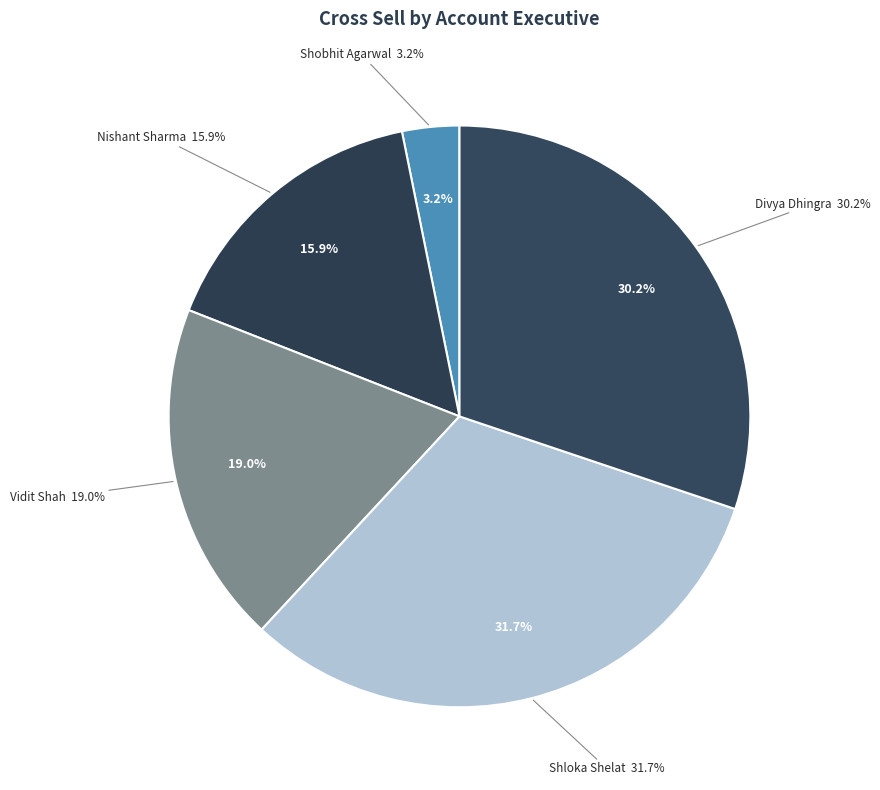

Is it true that Shloka Shelat is 32% of the pie?

True